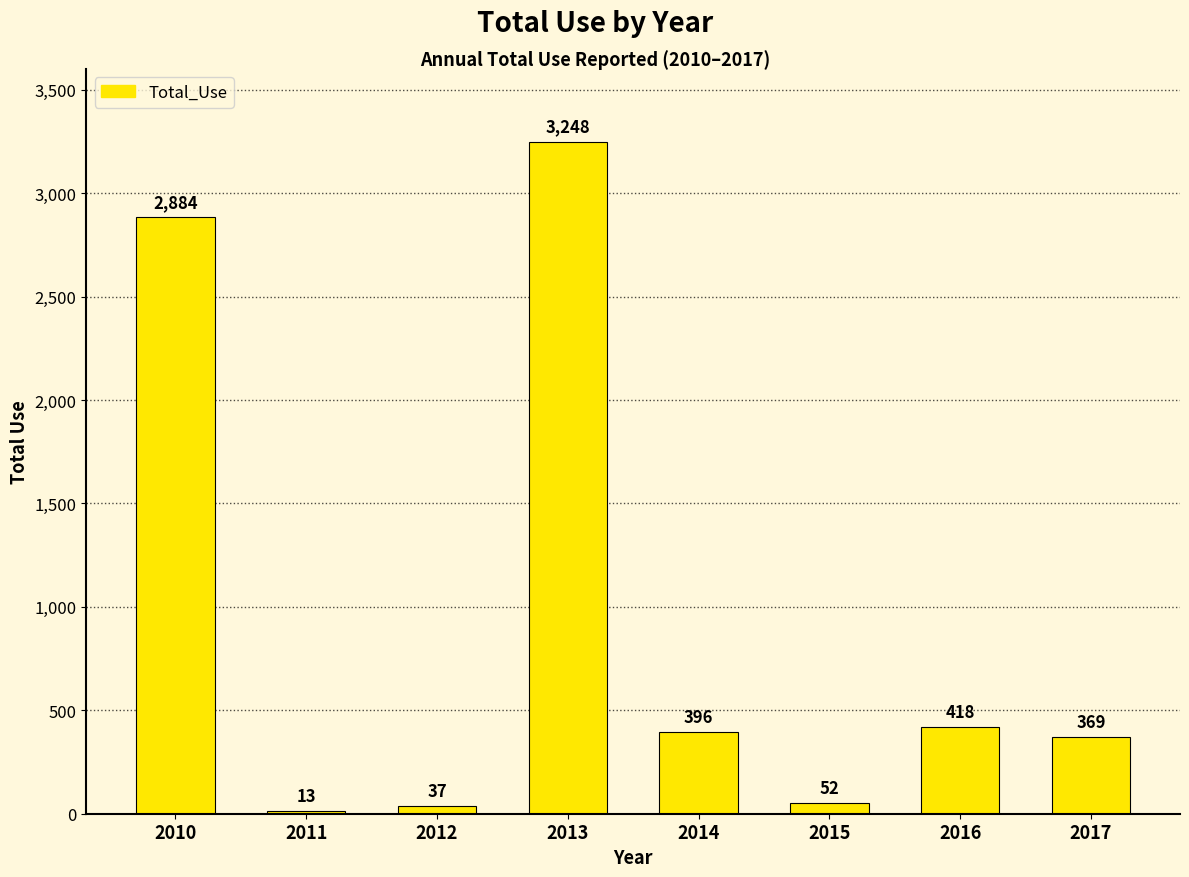

Between 2017 and 2015, which is larger?

2017